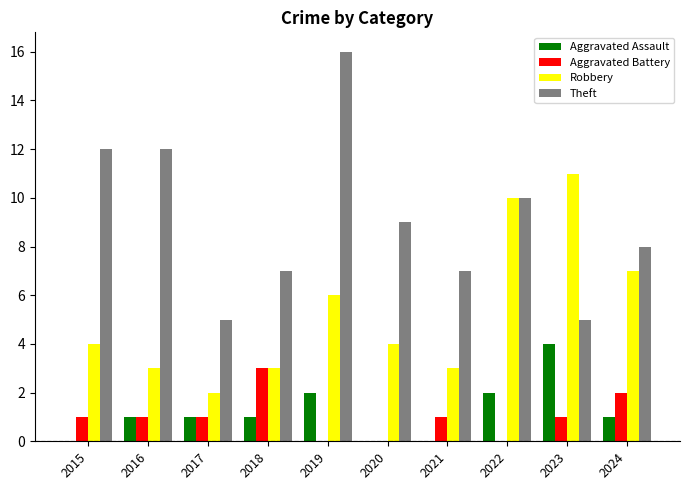

What is the approximate value of Theft at 2016?

12